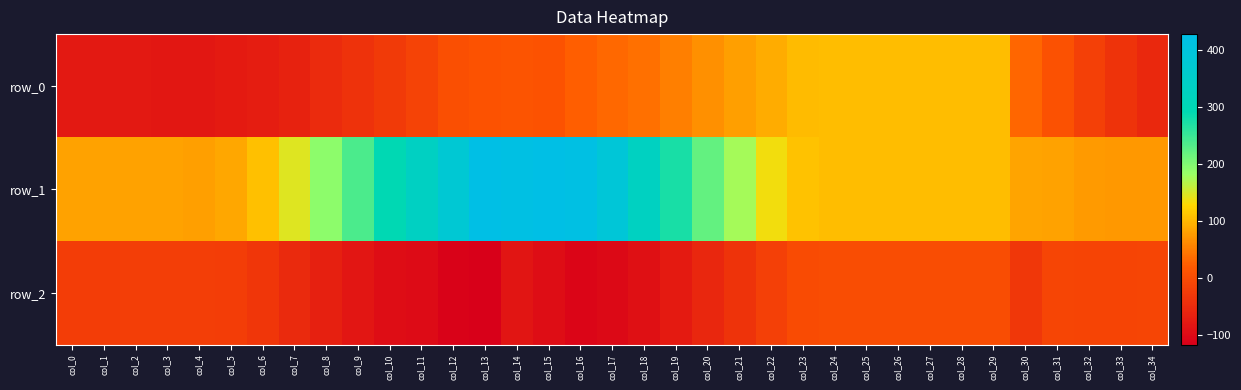

Where does the row_1 series first go above 107?

col_6